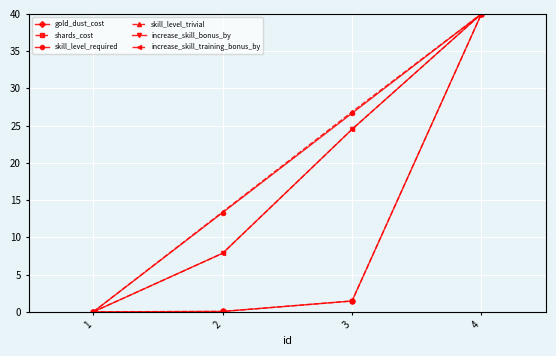

Does the chart have visible grid lines?

Yes